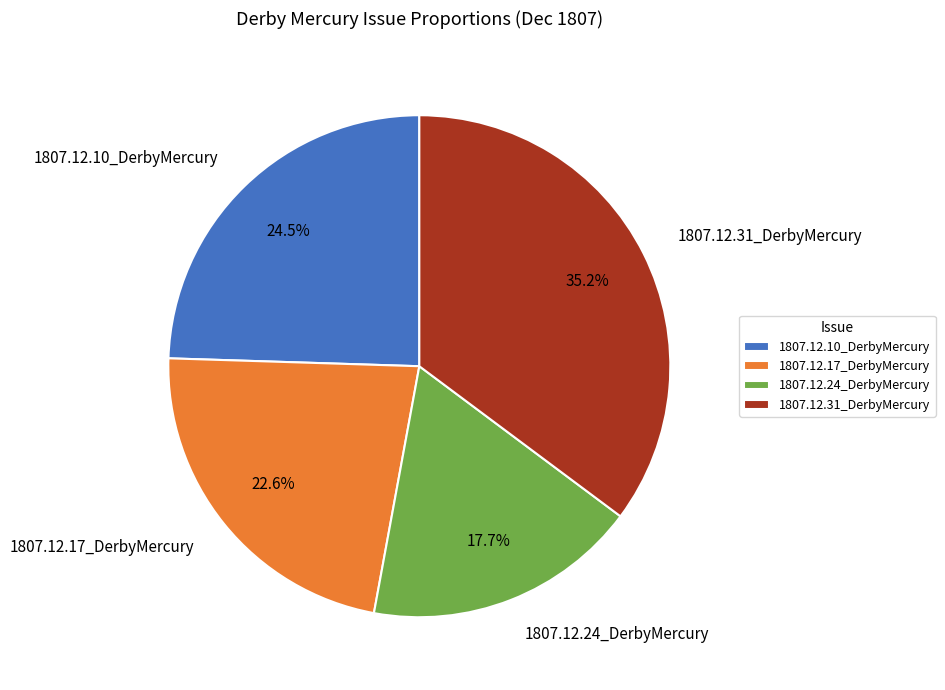

To the nearest percent, what is the combined percentage of 1807.12.17_DerbyMercury and 1807.12.24_DerbyMercury?

40%